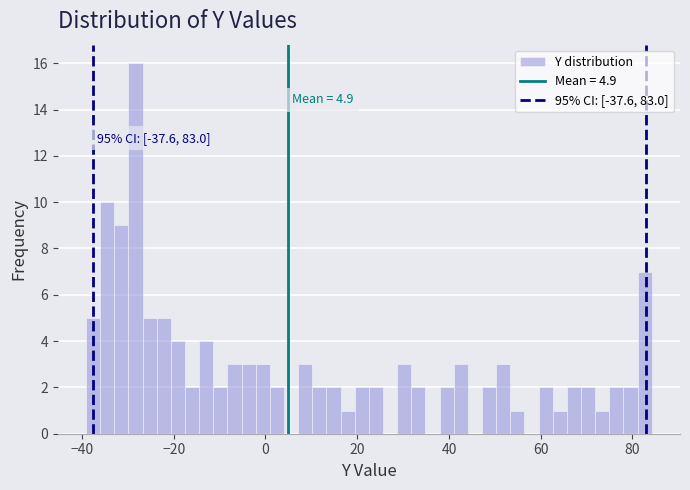

Around what value on the x-axis is the tallest bar? Give the approximate position of its centre, as read against the axis.

-28